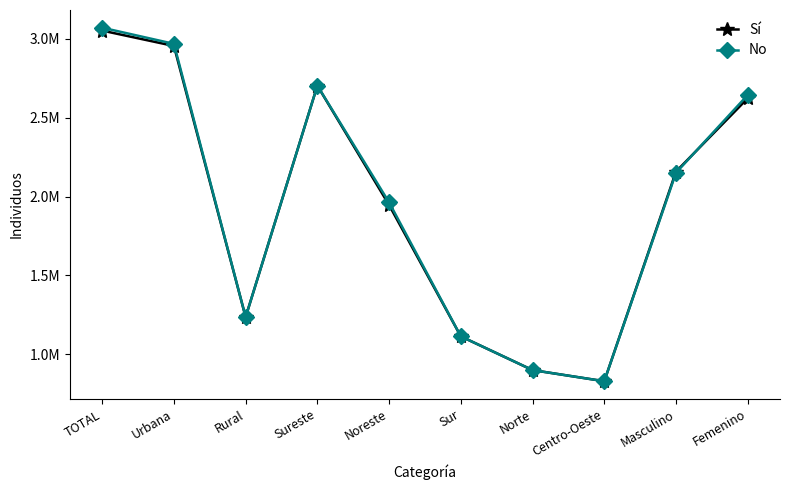

What is the average value of the No series?

1957449